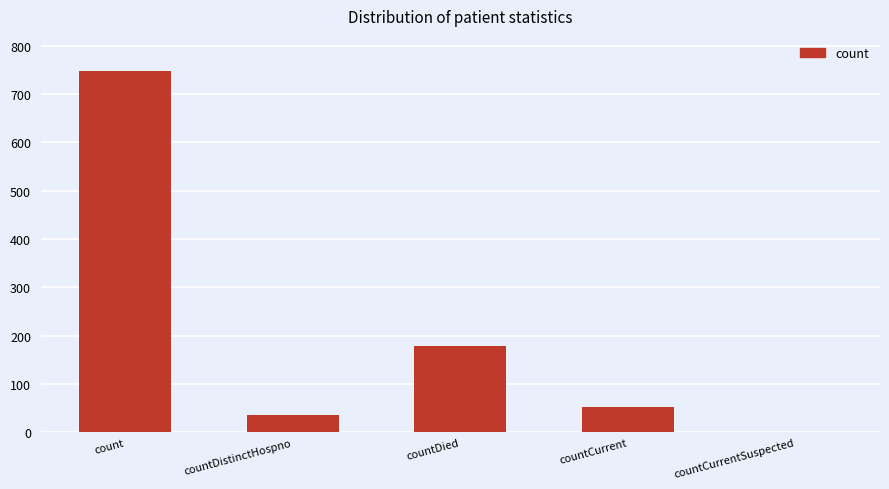

Which category has the highest value across all series?

count